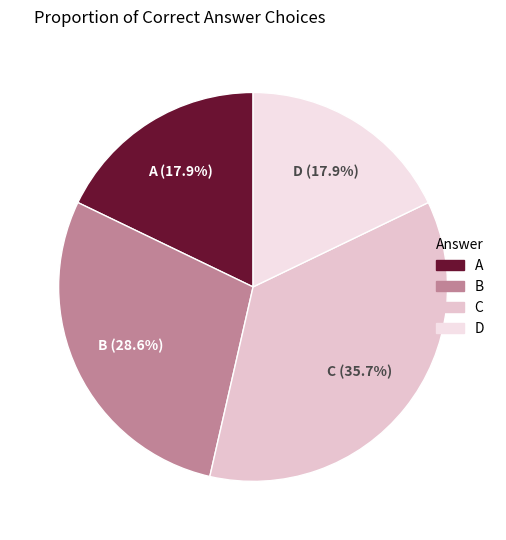

Is it true that B is 13% of the pie?

False